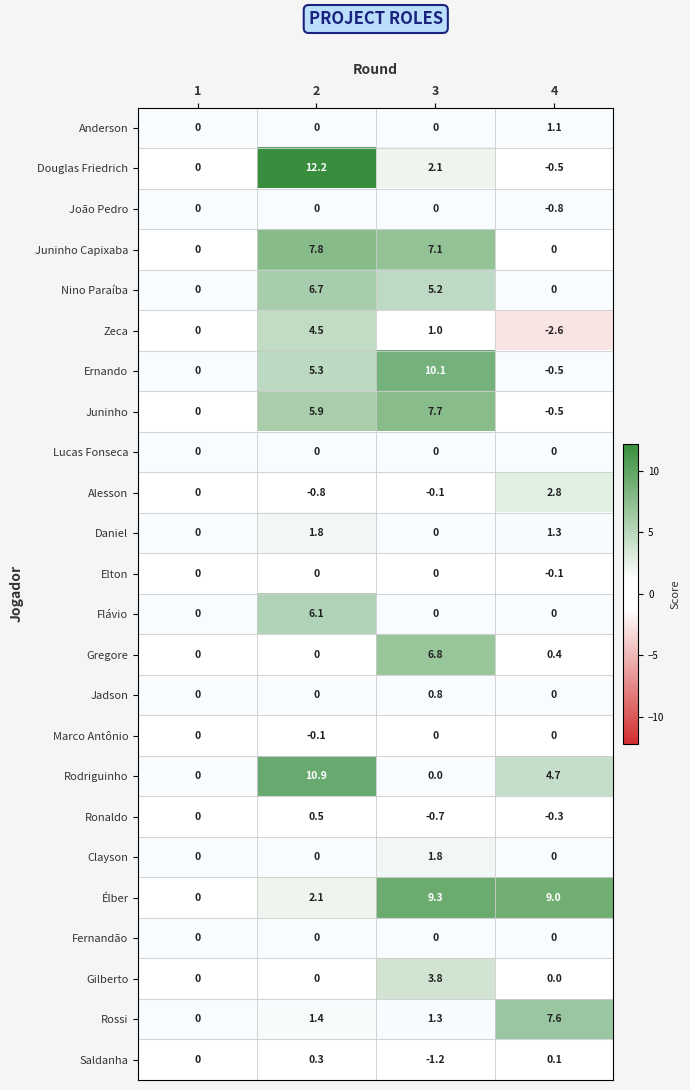

Which series has the widest spread of values?

Douglas Friedrich